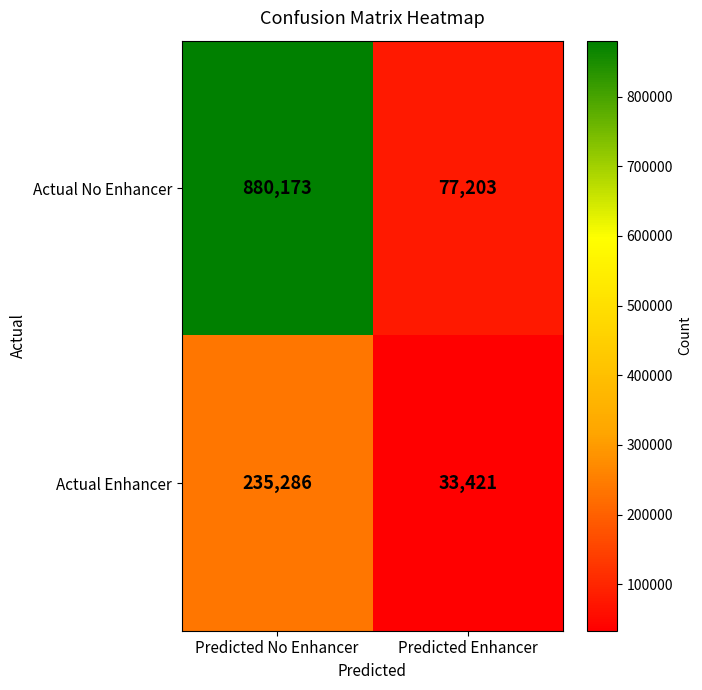

Reading left to right, extract all data points from this chart.

Actual No Enhancer: Predicted No Enhancer=880173	Predicted Enhancer=77203
Actual Enhancer: Predicted No Enhancer=235286	Predicted Enhancer=33421